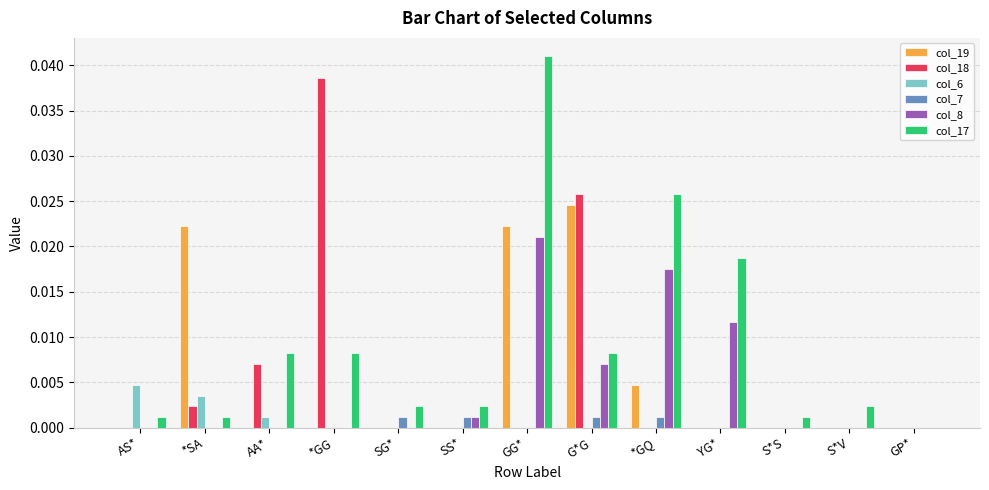

At which category is the sum across all series the highest?

GG*